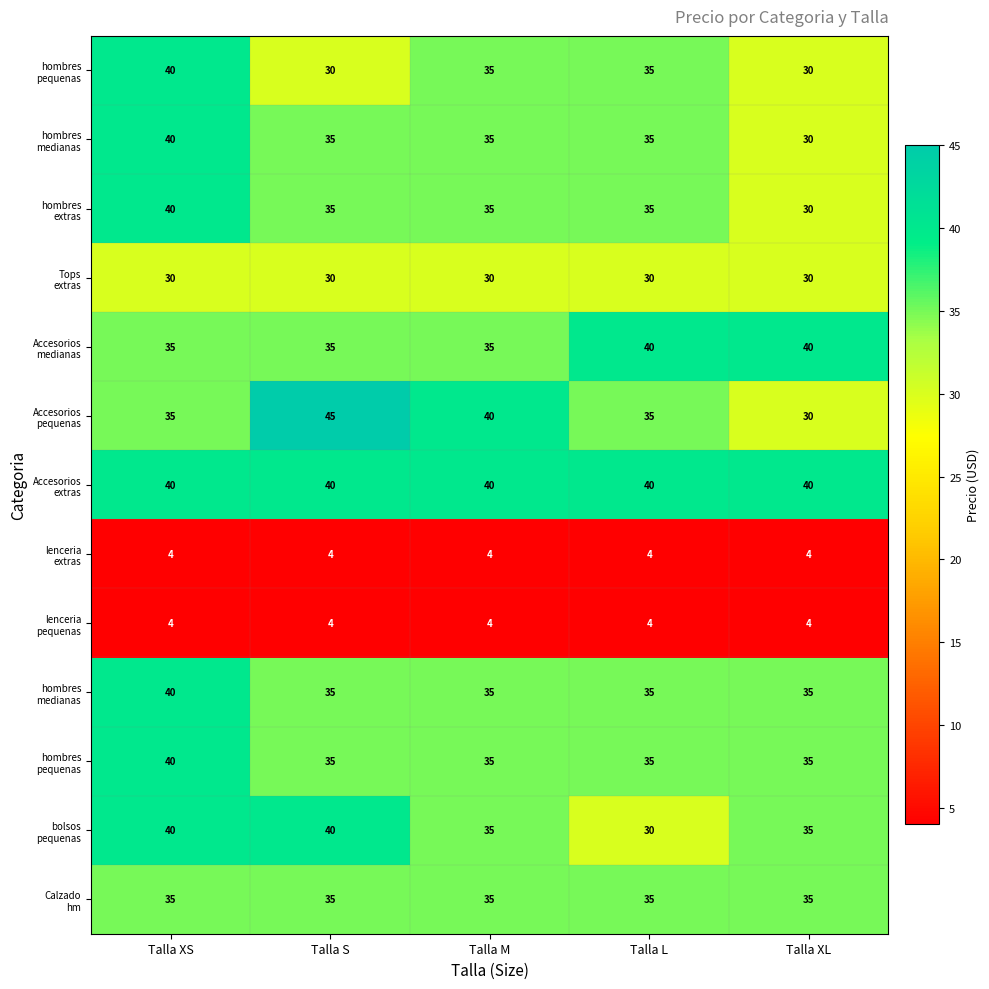

What is the total value across all series at Talla M?

398